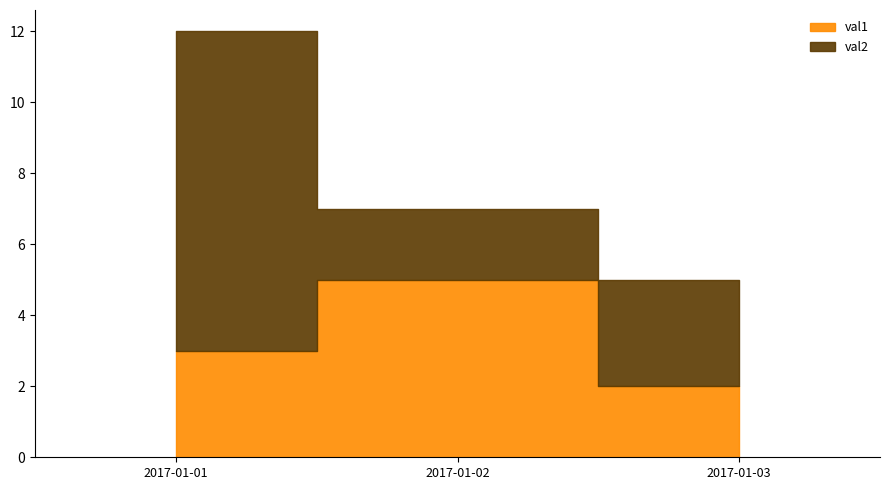

List the series in order of their peak value, highest first.

val2, val1